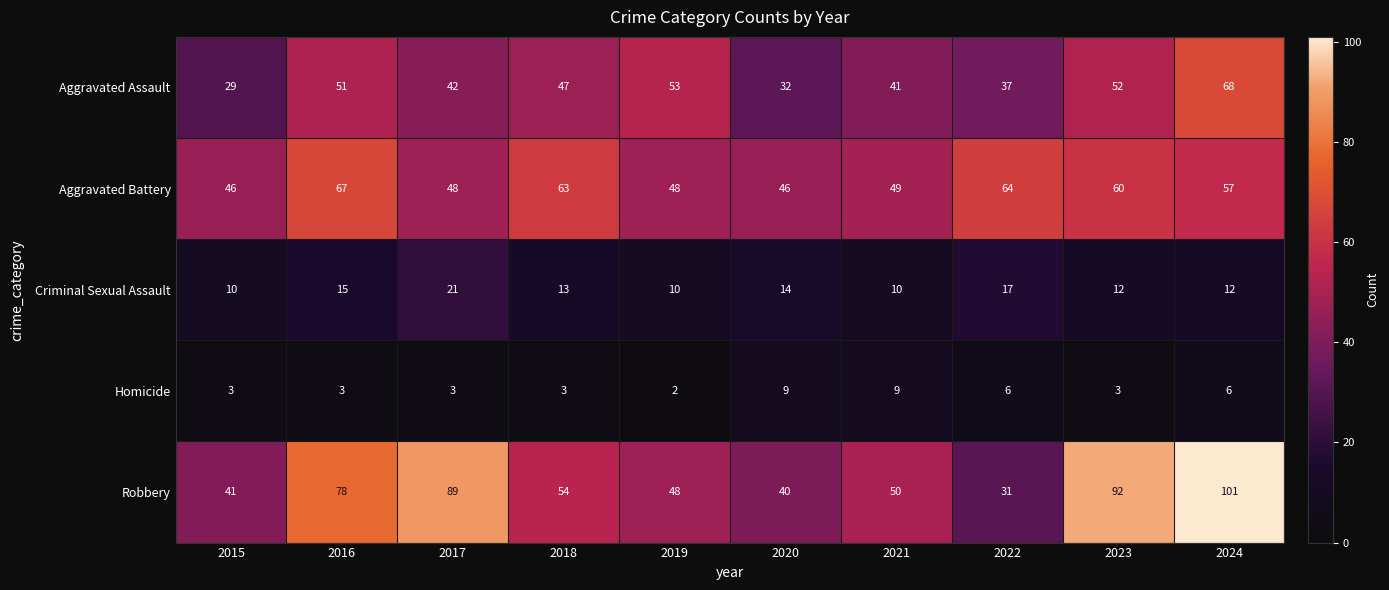

Which series has the widest spread of values?

Robbery